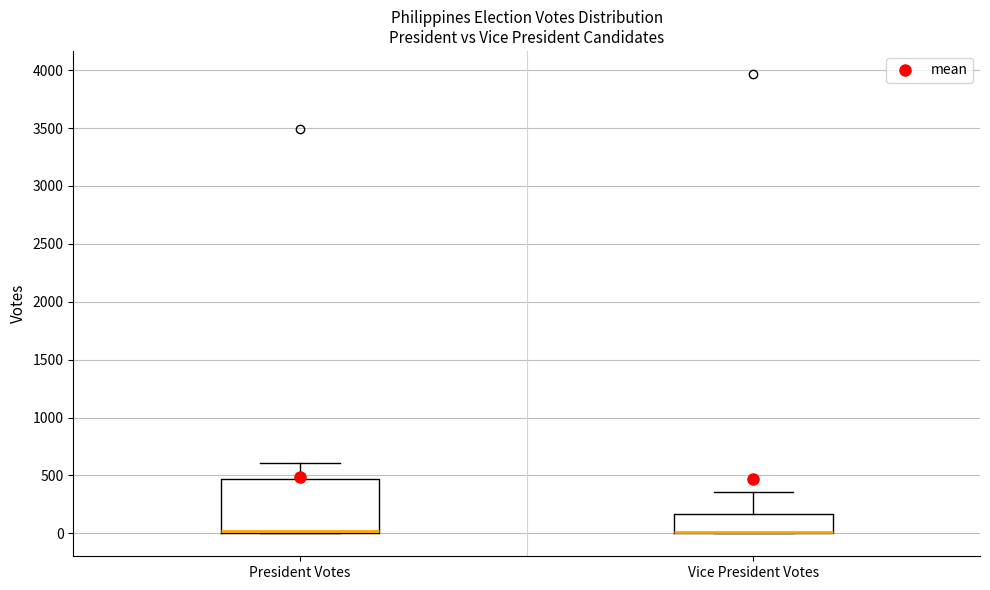

Which box is the tallest, from its lower edge to its upper edge?

President Votes